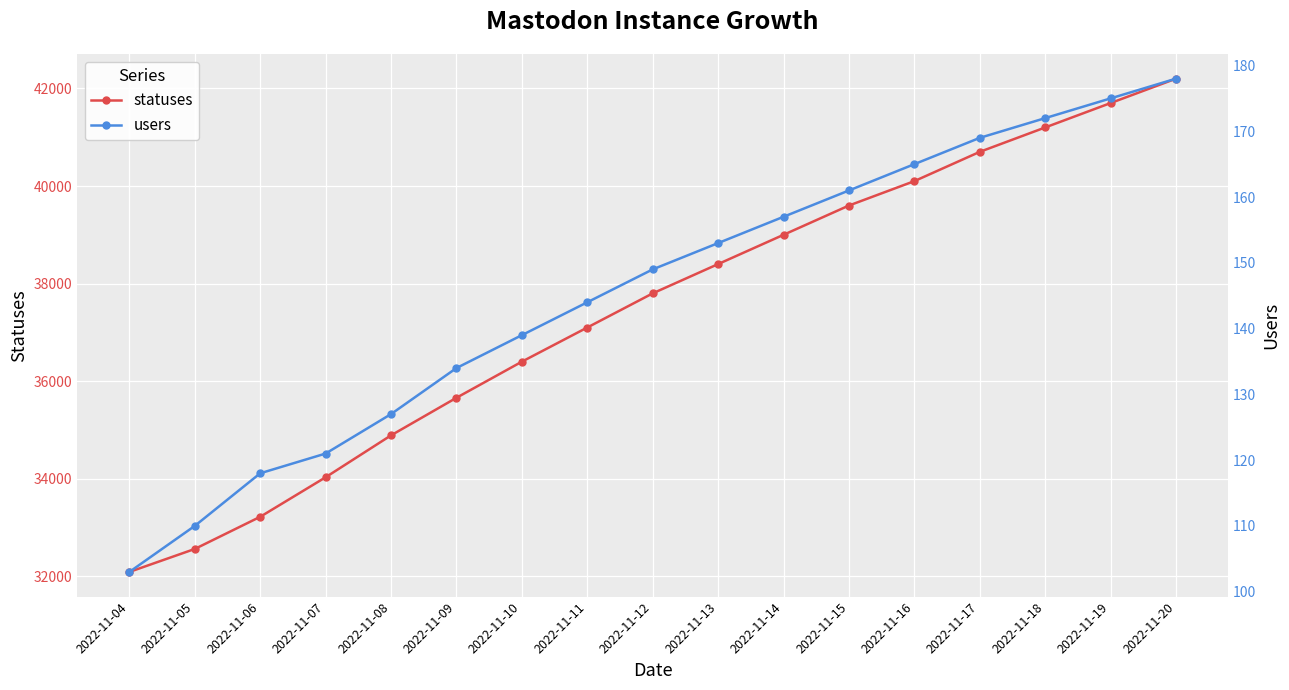

Reading right to left, what are all the values shown in this chart?

statuses: 42200	41700	41200	40700	40100	39600	39000	38400	37800	37100	36400	35660	34890	34031	33221	32562	32091
users: 178	175	172	169	165	161	157	153	149	144	139	134	127	121	118	110	103